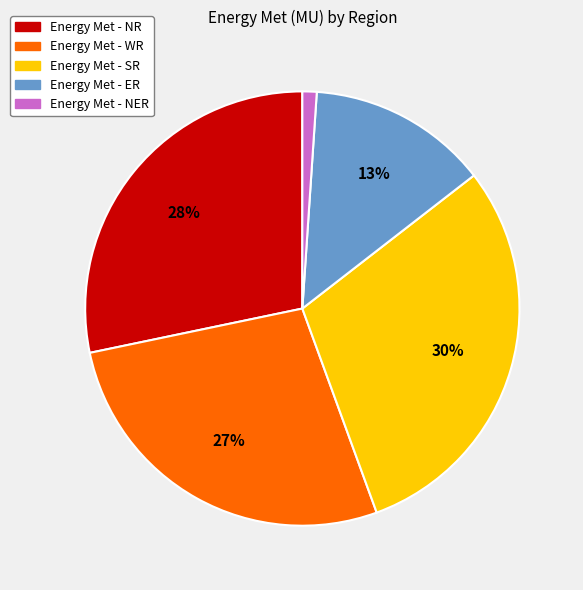

Does any single category account for the majority?

No